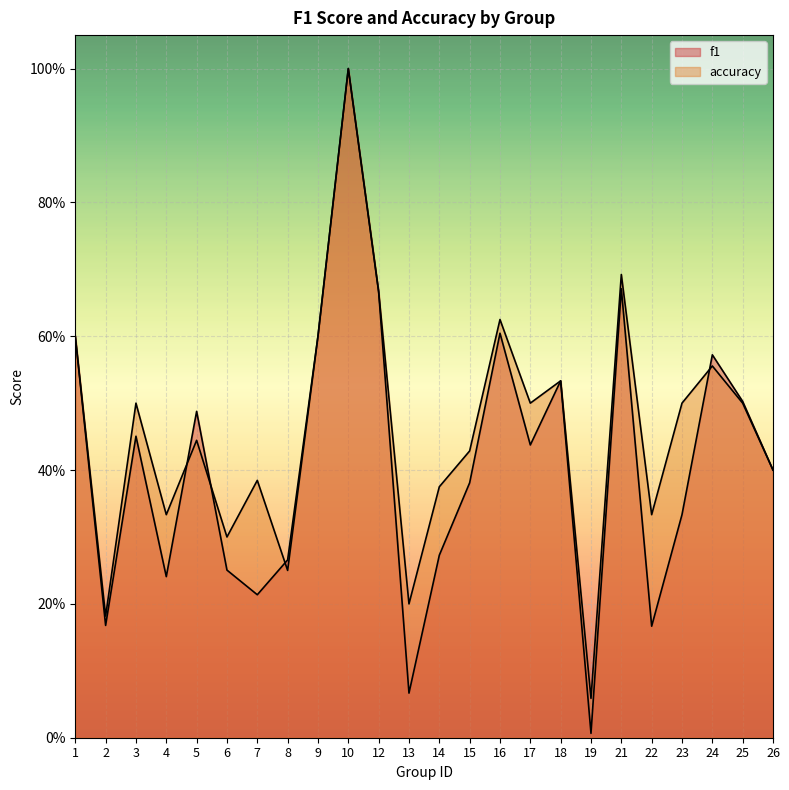

Reading left to right, what are all the values shown in this chart?

f1: 1=0.6	2=0.2	3=0.5	4=0.2	5=0.5	6=0.3	7=0.2	8=0.3	9=0.6	10=1.0	12=0.7	13=0.1	14=0.3	15=0.4	16=0.6	17=0.4	18=0.5	19=0.0	21=0.7	22=0.2	23=0.3	24=0.6	25=0.5	26=0.4
accuracy: 1=0.6	2=0.2	3=0.5	4=0.3	5=0.4	6=0.3	7=0.4	8=0.2	9=0.6	10=1.0	12=0.7	13=0.2	14=0.4	15=0.4	16=0.6	17=0.5	18=0.5	19=0.1	21=0.7	22=0.3	23=0.5	24=0.6	25=0.5	26=0.4